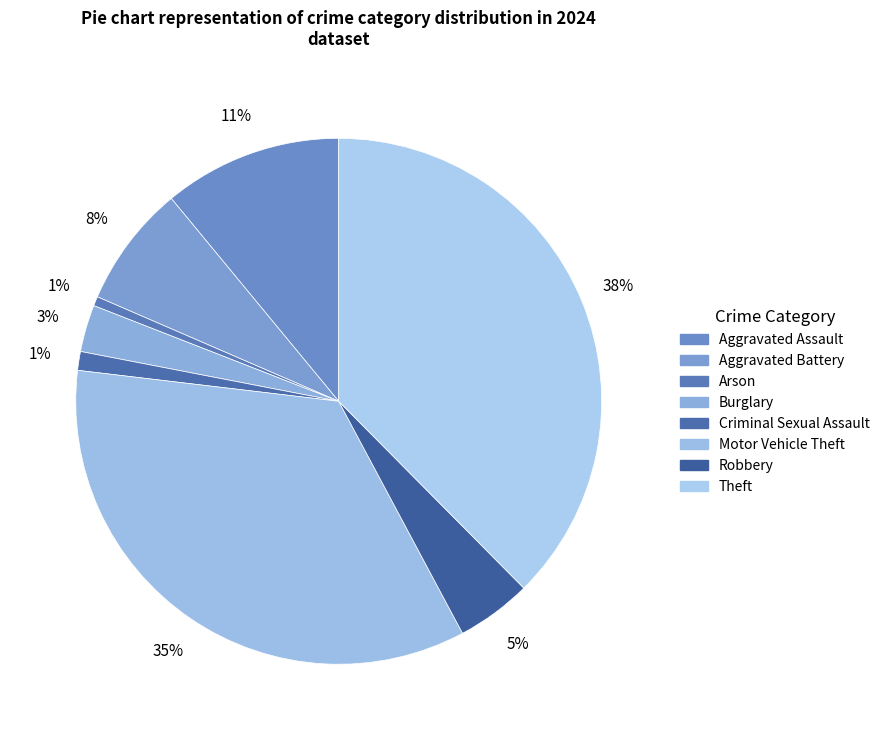

How many segments does this pie chart have?

8